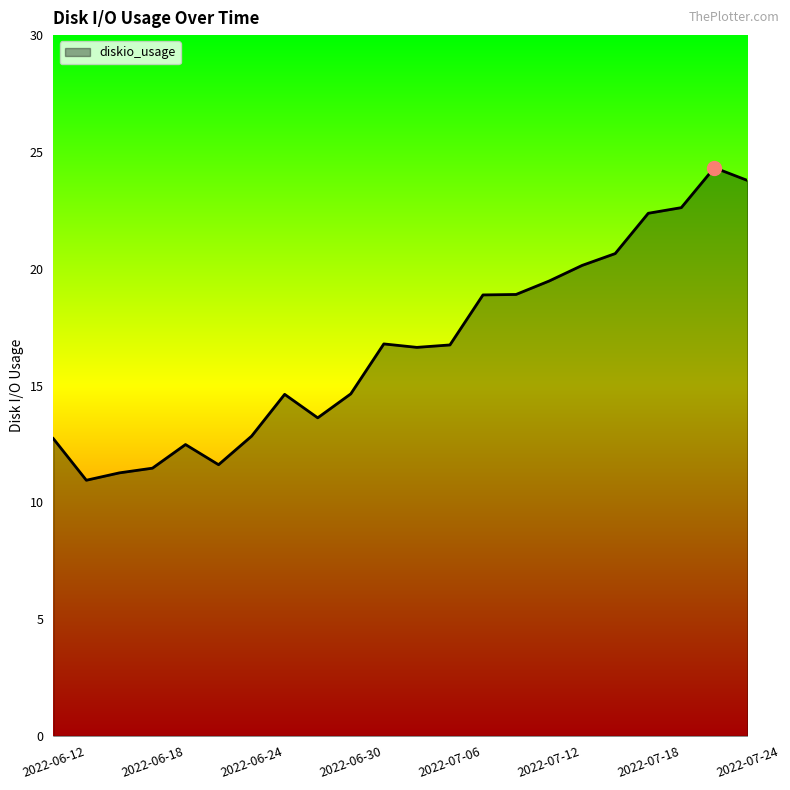

What is the greatest value displayed?

24.3